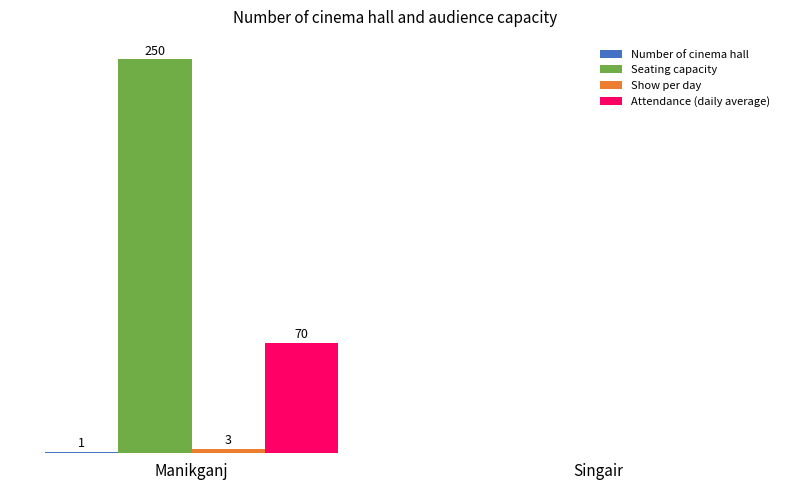

Which series changed the most between Manikganj and Singair?

Seating capacity